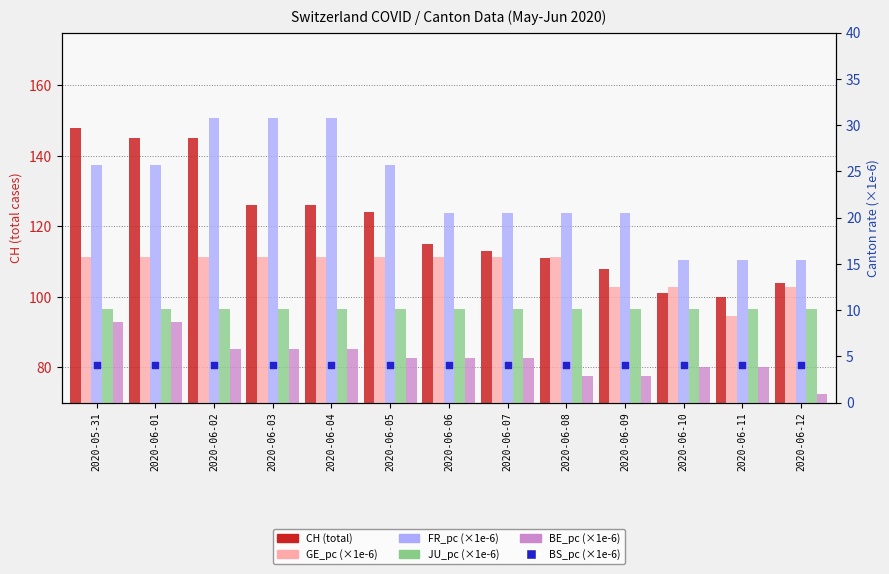

What is the total value across all series at 2020-06-04?

192.4